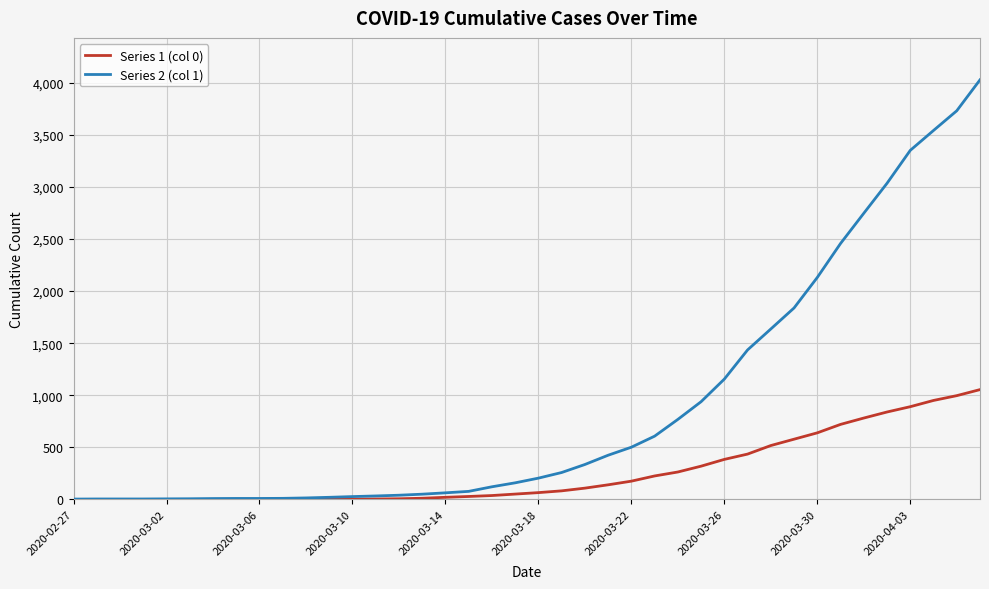

Which series has the widest spread of values?

Series 2 (col 1)